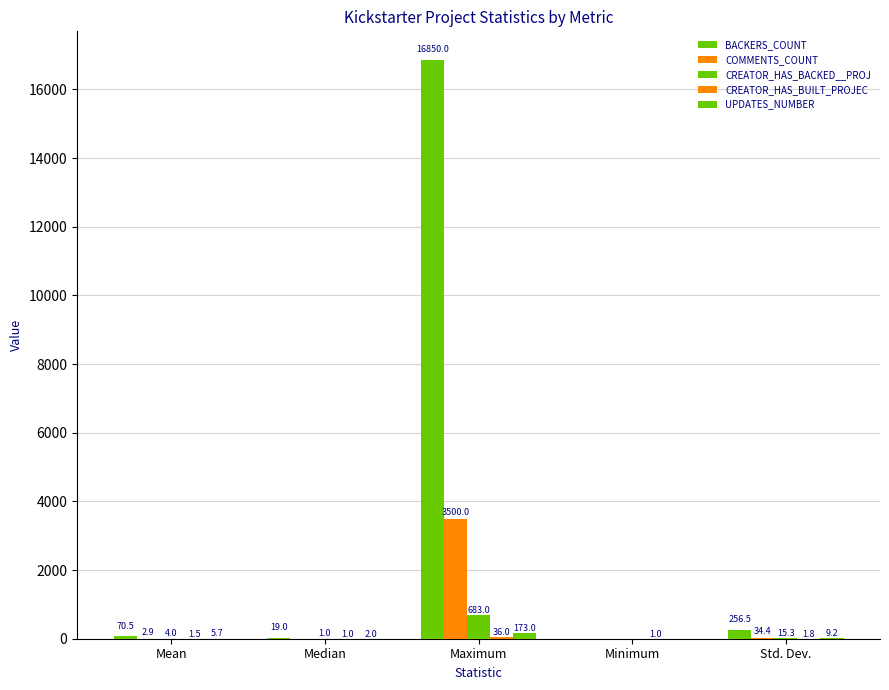

Is it true that CREATOR_HAS_BACKED__PROJ equals 3.8 at Std. Dev.?

False